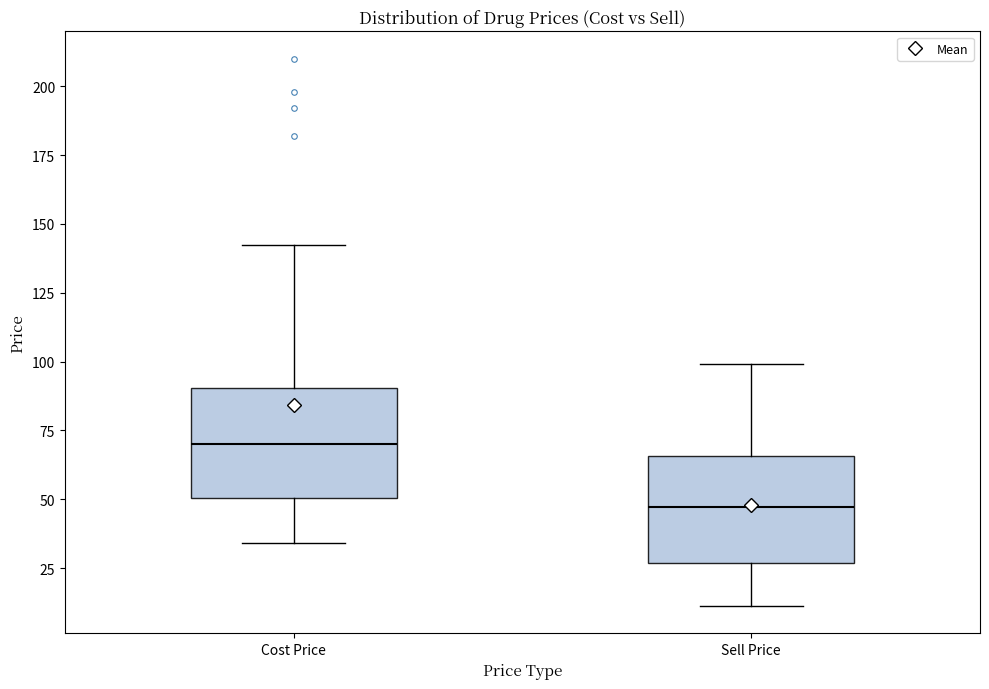

Where is the lower edge of the box for Sell Price on the y-axis? The values are not printed on the chart, so give them approximately, as read against the axis.

25